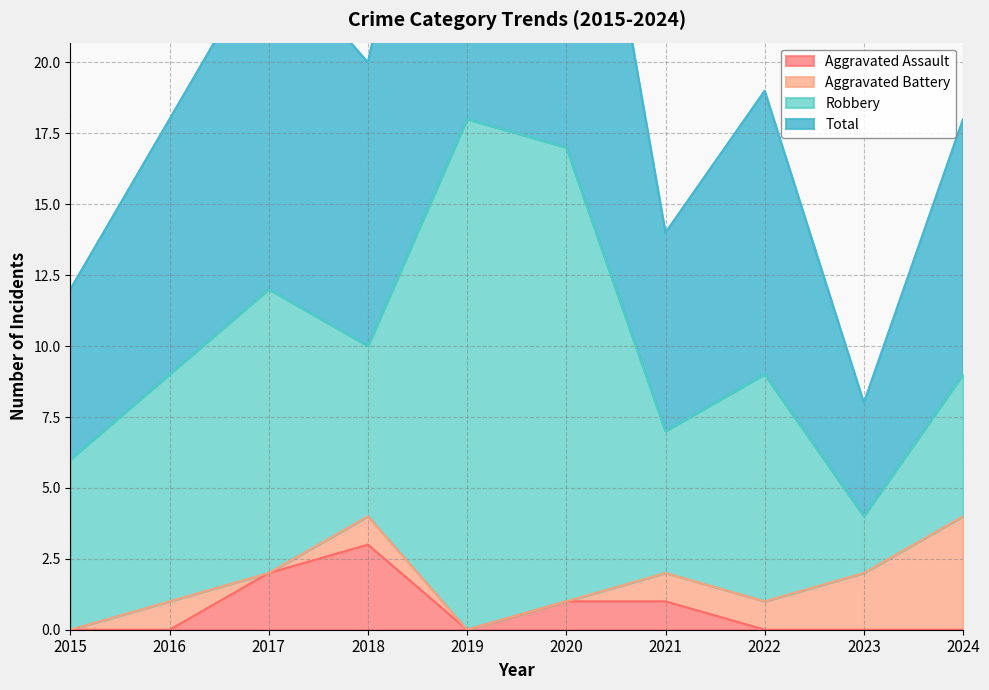

The value of Aggravated Assault at 2019 is 0. True or false?

True